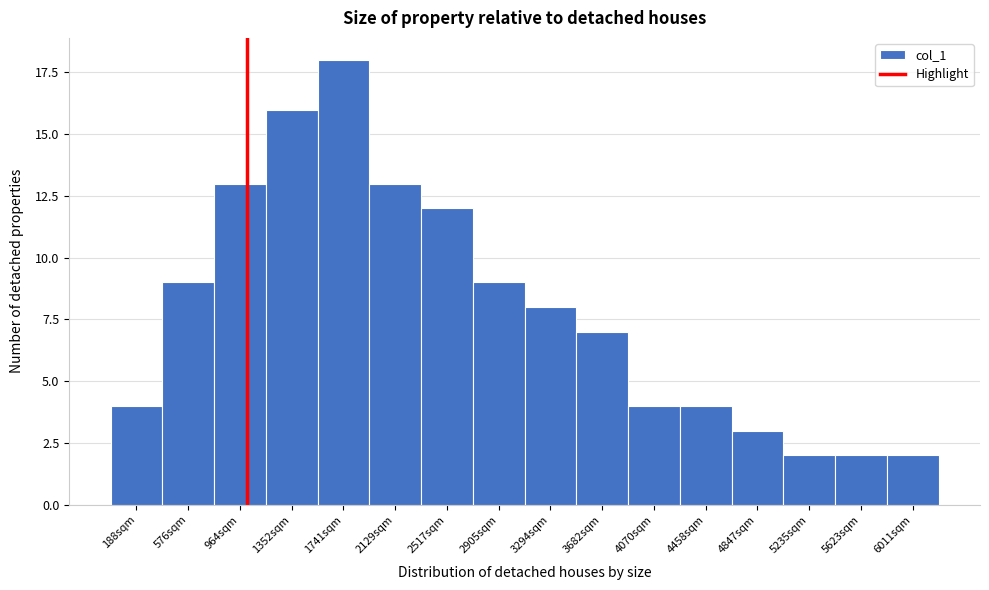

Reading left to right, list all the values displayed in this chart.

4	9	13	16	18	13	12	9	8	7	4	4	3	2	2	2